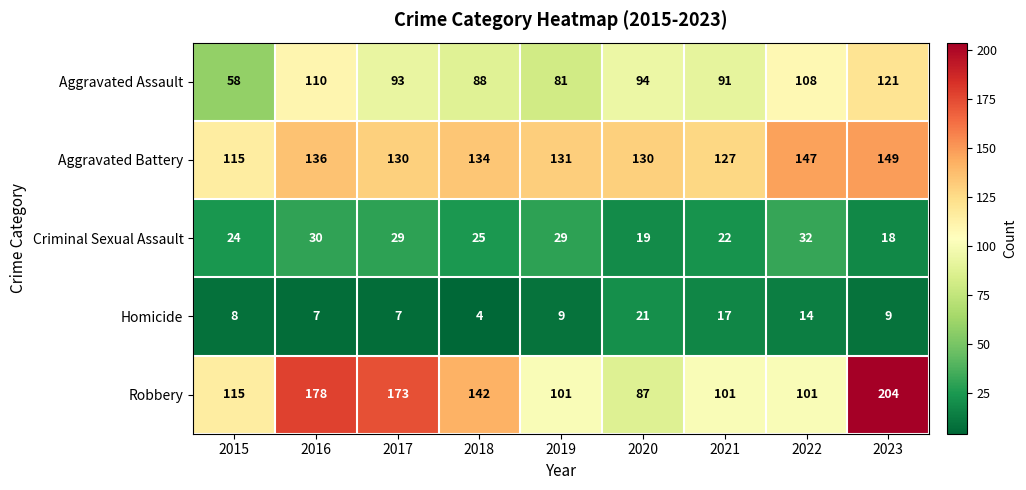

At 2016, list the series in order from largest to smallest.

Robbery, Aggravated Battery, Aggravated Assault, Criminal Sexual Assault, Homicide